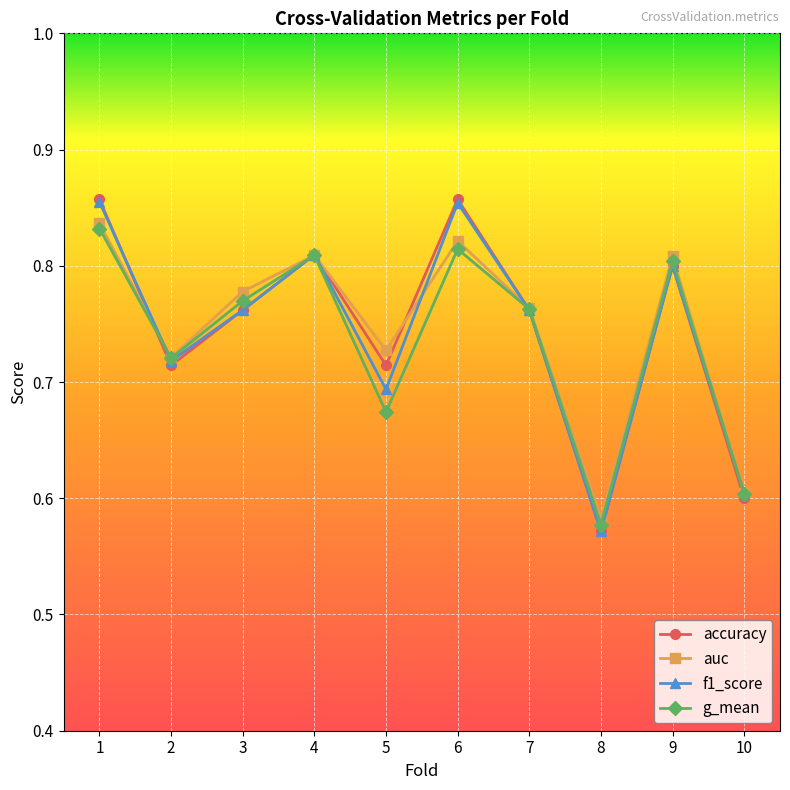

What is the total value across all series at 9?

3.2